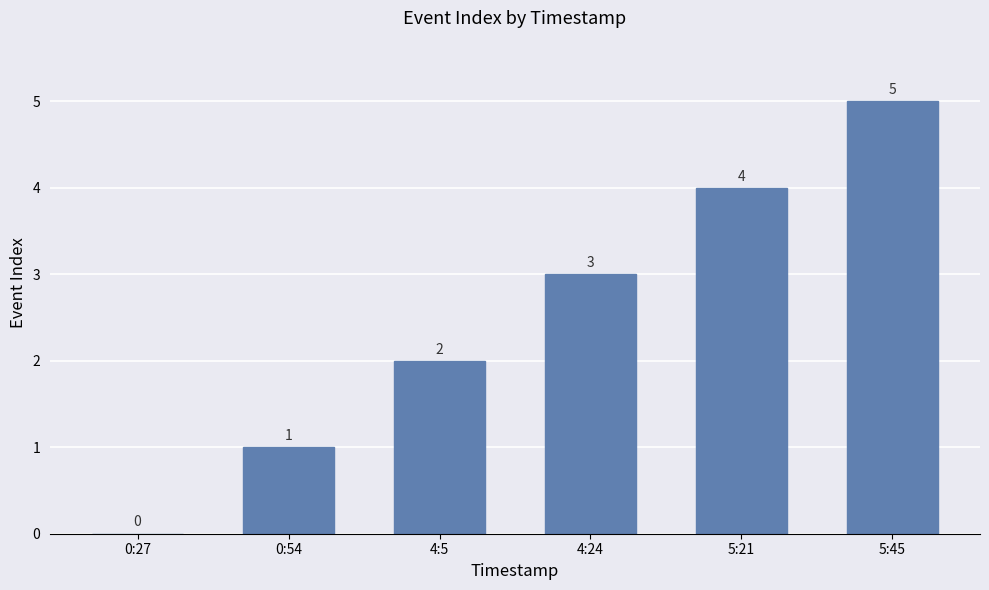

What is the maximum value shown in the chart?

5